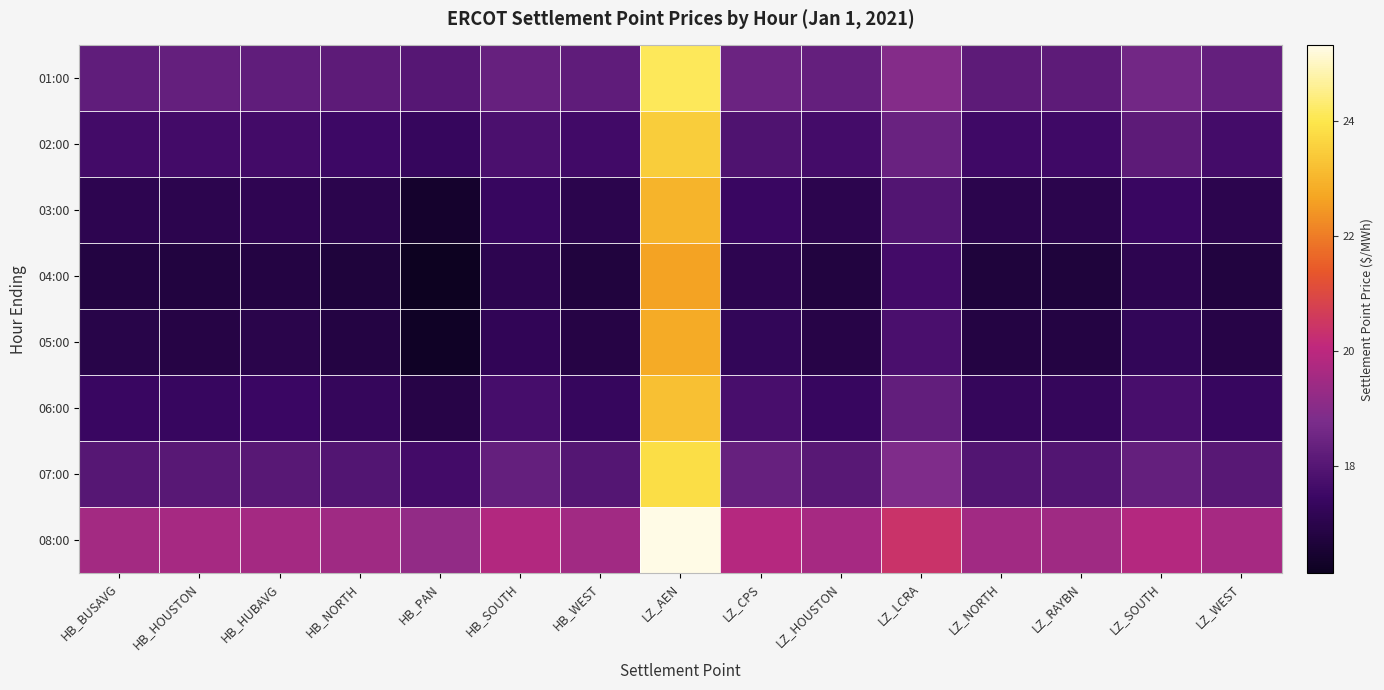

Which has a higher value, LZ_NORTH or HB_NORTH?

LZ_NORTH